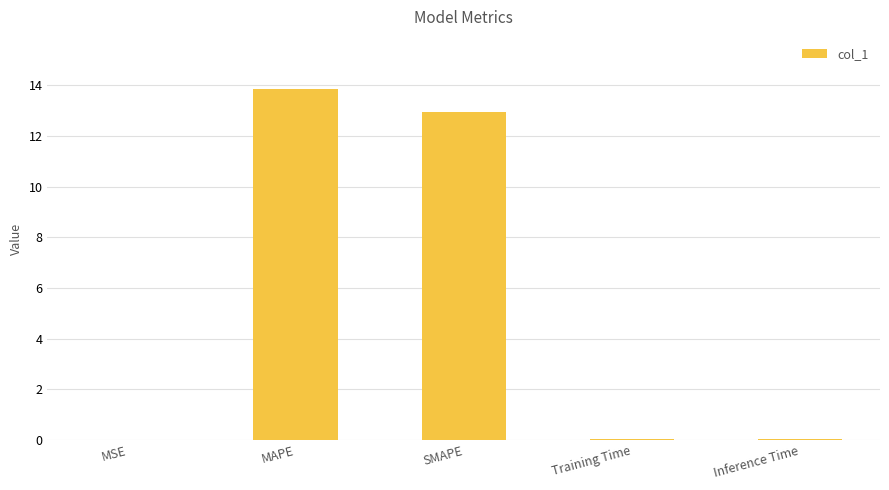

The value at MAPE is 20.9. True or false?

False